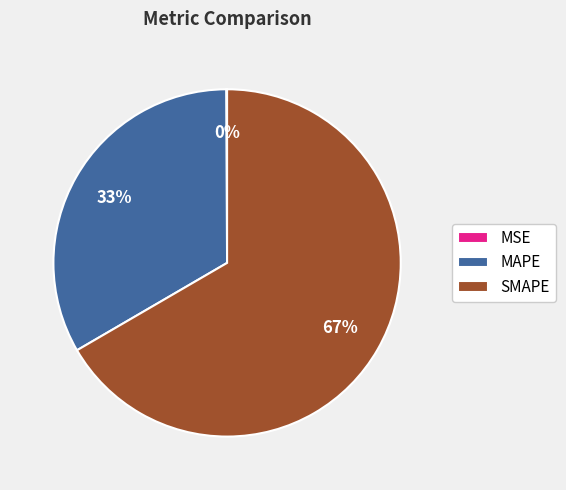

Which category accounts for the majority?

SMAPE